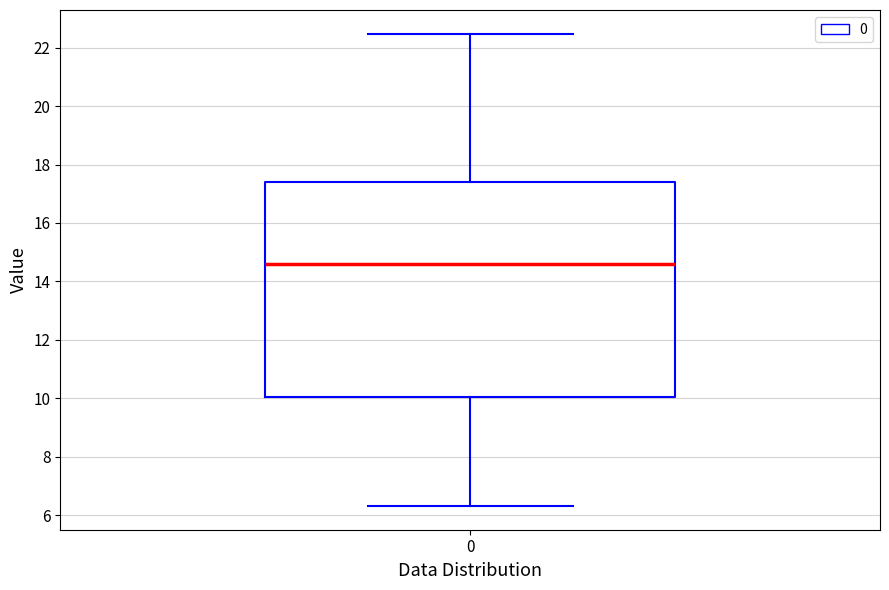

Transcribe this box plot: give where the median line is, the range the box spans, and where the two whiskers end, as read against the y-axis. The values are not printed on the chart, so give them approximately, as read against the axis.

median 14.6, box 10.0 to 17.4, whiskers 6.4 to 22.4